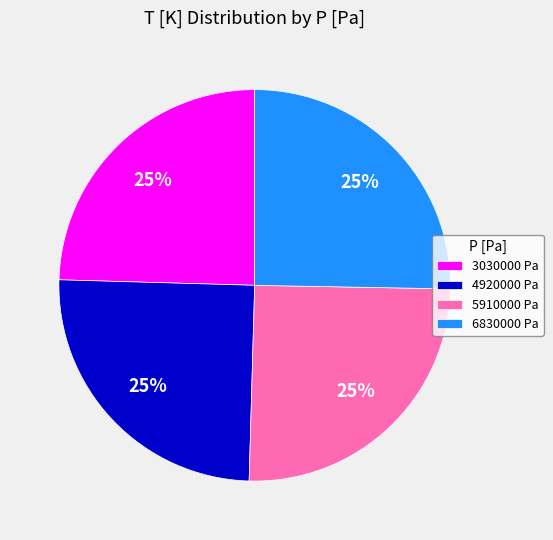

Is there any slice that represents more than half of the pie?

No